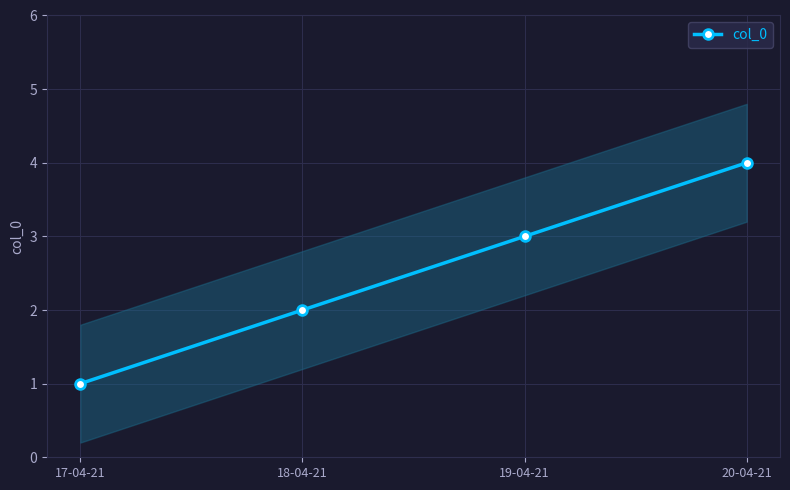

True or false: there are more than 1 points higher than both neighbors.

False